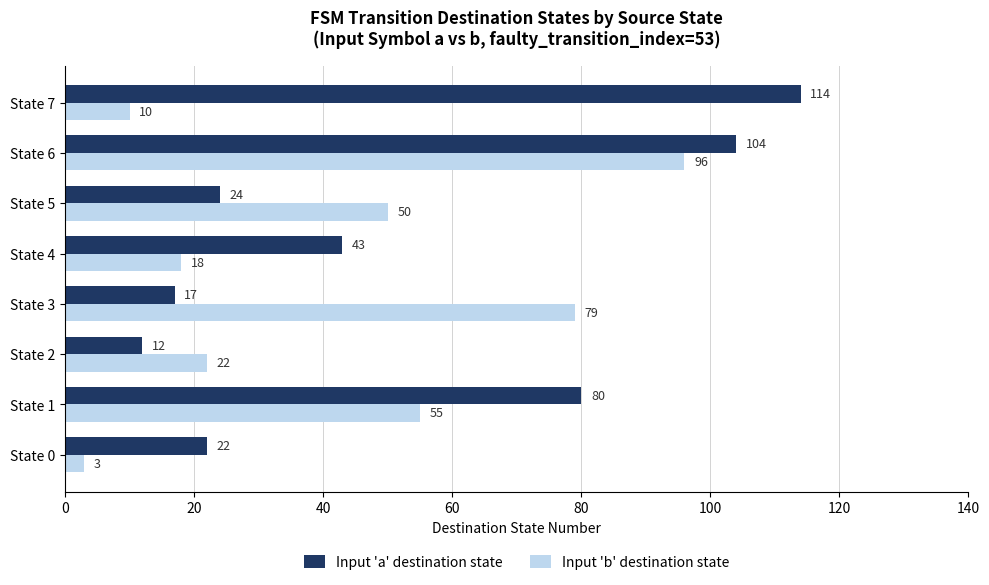

Which series has the largest range (max minus min)?

Input 'a' destination state